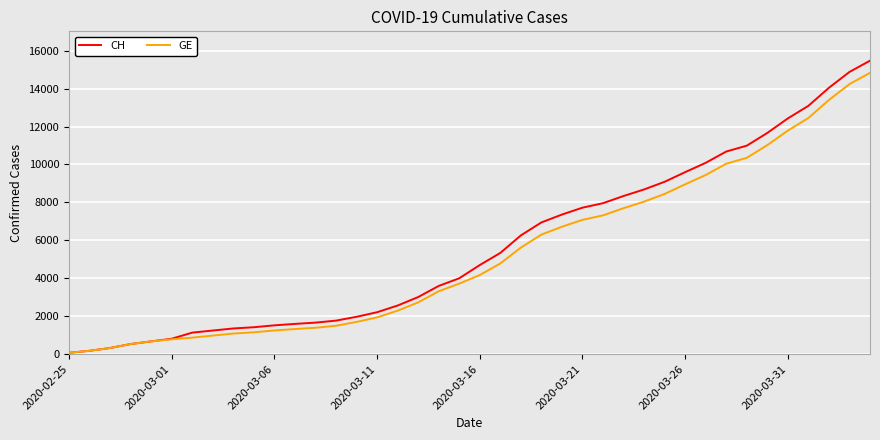

Which series has the widest spread of values?

CH